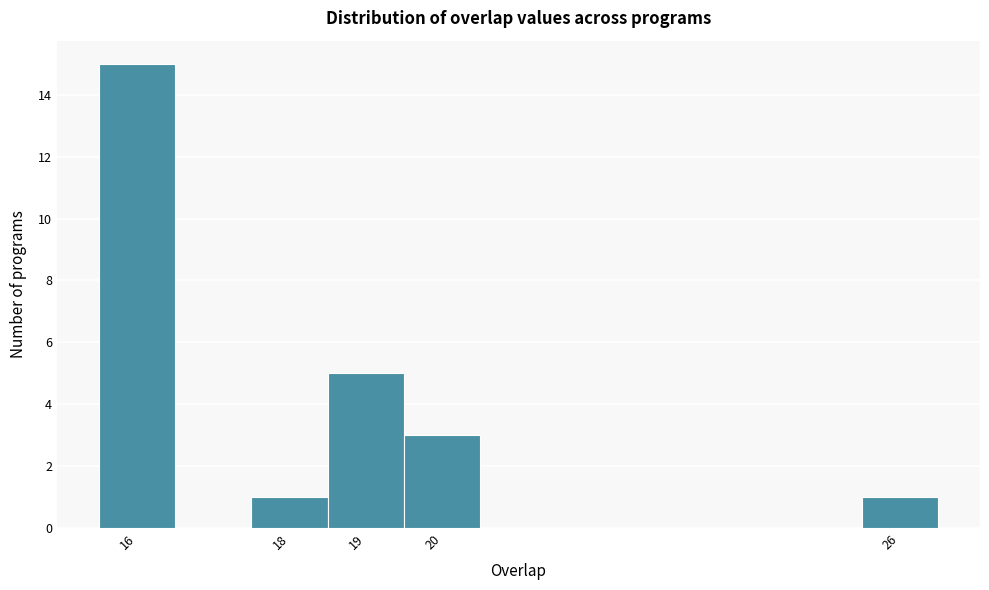

Reading left to right, transcribe this chart: for each bar, give the range it covers on the x-axis and its height. The values are not printed on the chart, so give them approximately, as read against the axis.

15.5 to 16.5: 15
16.5 to 17.5: 0
17.5 to 18.5: 1
18.5 to 19.5: 5
19.5 to 20.5: 3
20.5 to 21.5: 0
21.5 to 22.5: 0
22.5 to 23.5: 0
23.5 to 24.5: 0
24.5 to 25.5: 0
25.5 to 26.5: 1